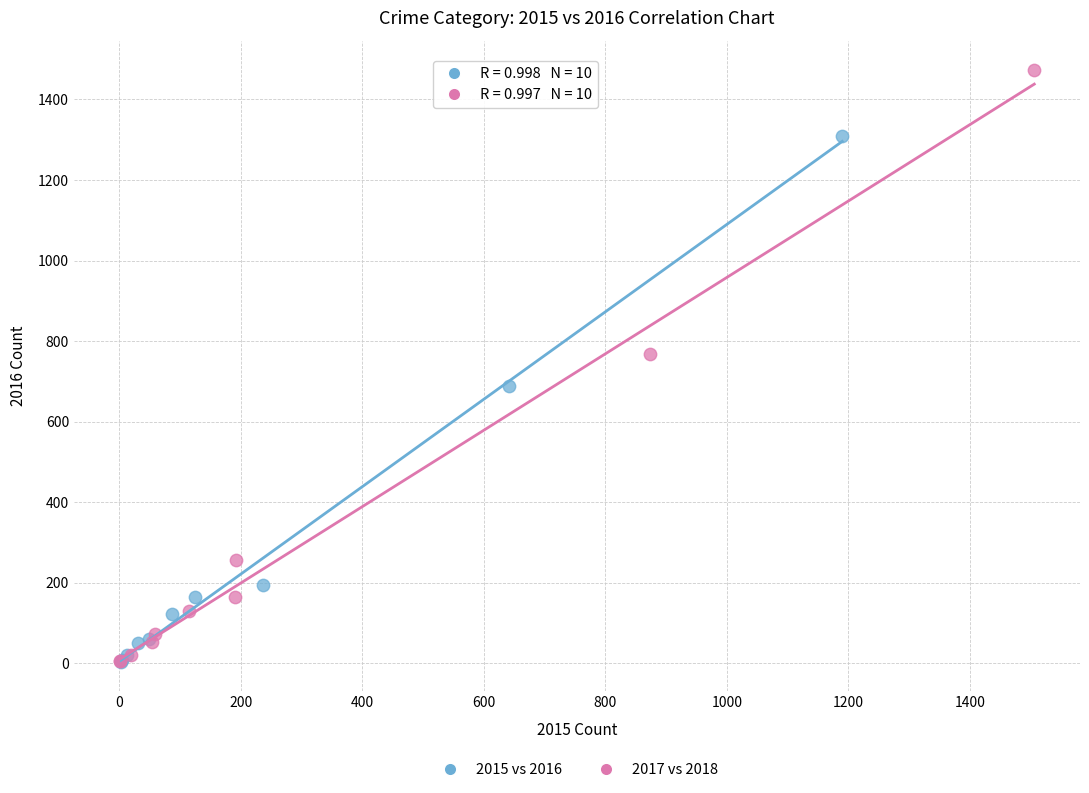

Which series reaches the maximum Y coordinate?

2017 vs 2018